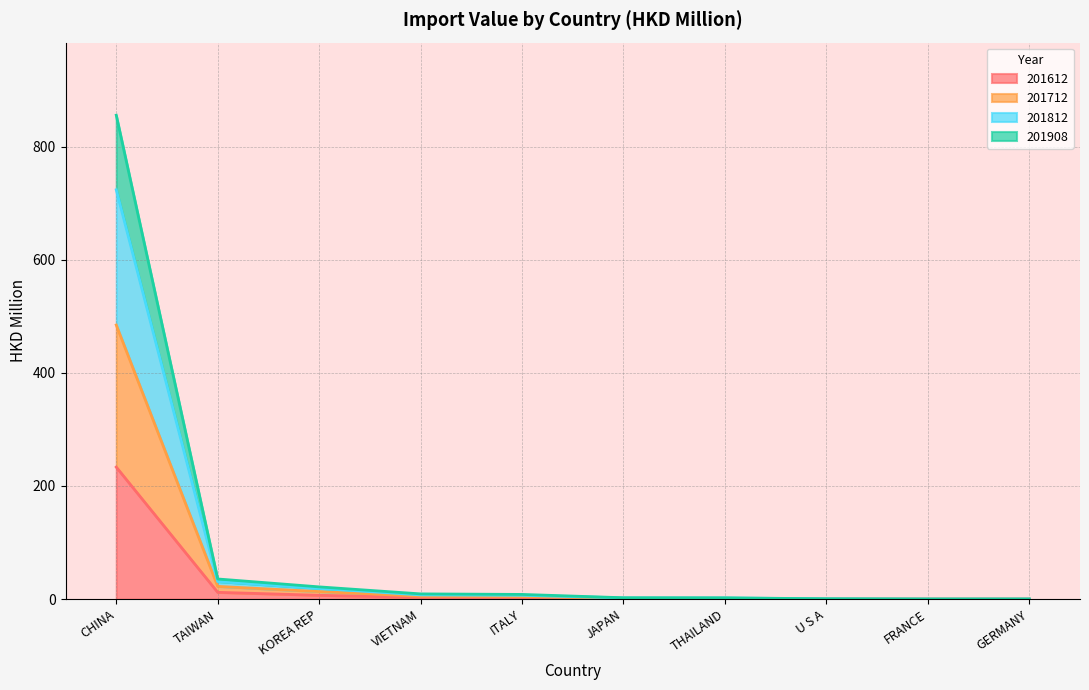

At which label does 201812 first exceed 8?

CHINA